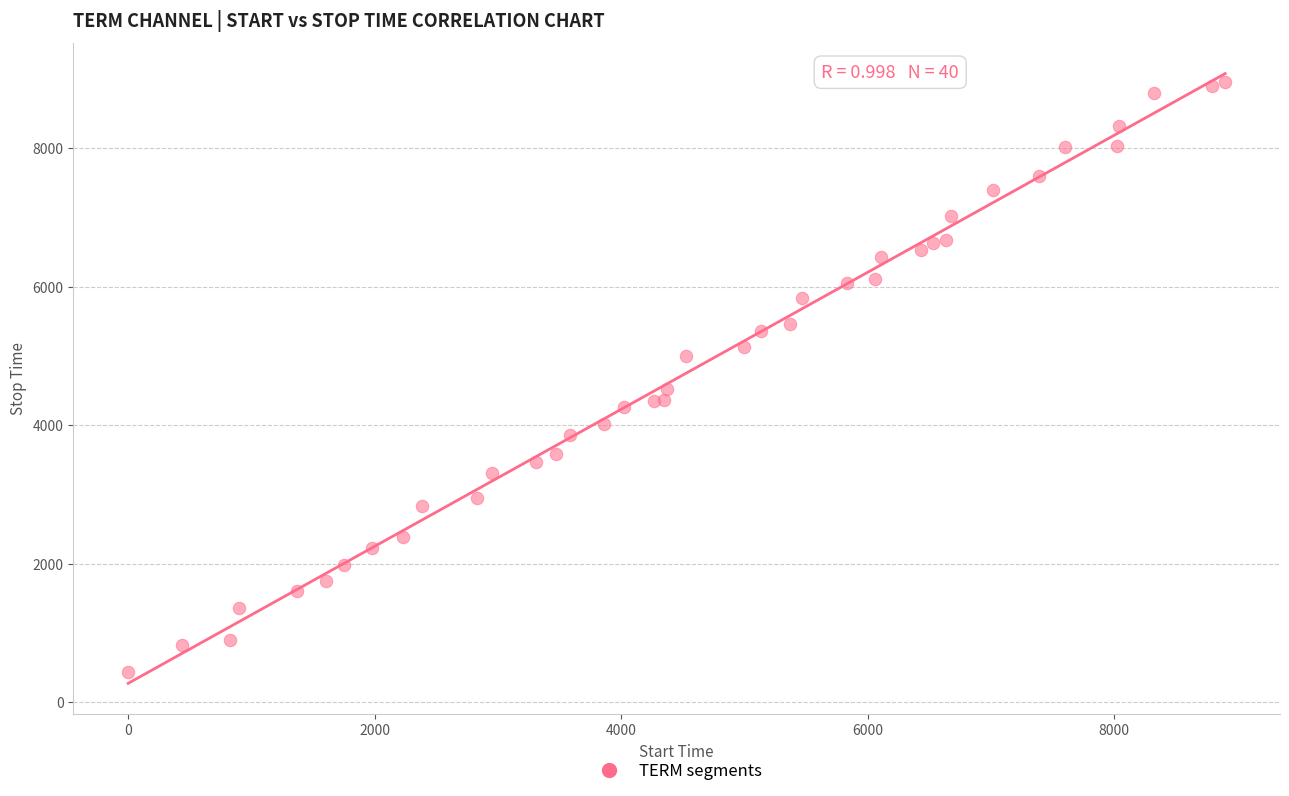

What Y value in the scatter plot is closest to 4697?

4527